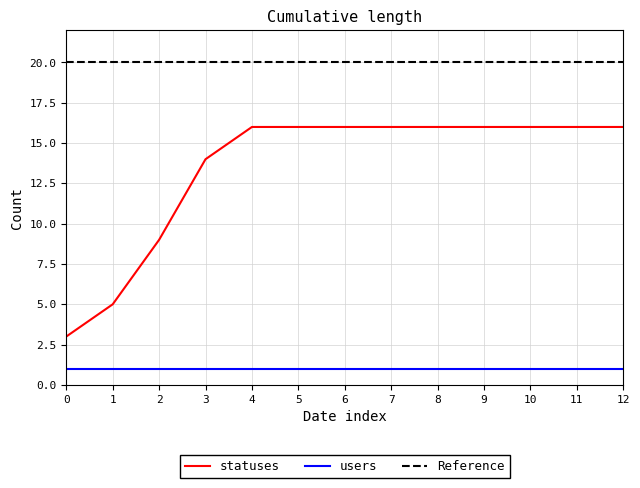

True or false: statuses and users intersect in this chart.

False